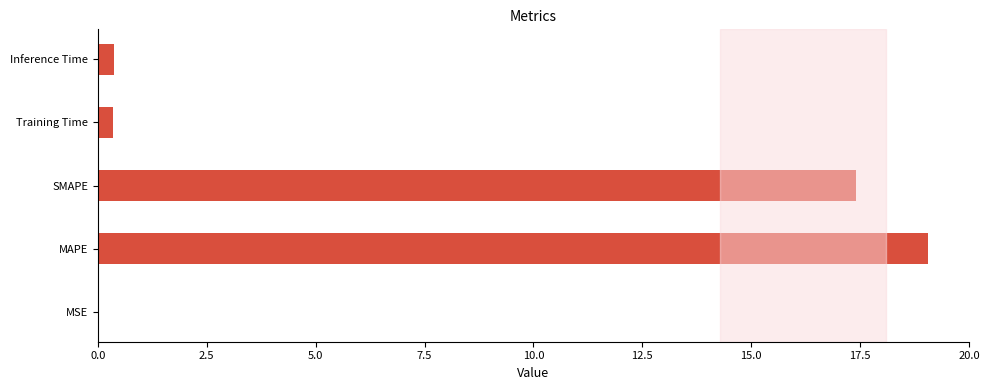

What is the maximum value shown in the chart?

19.0